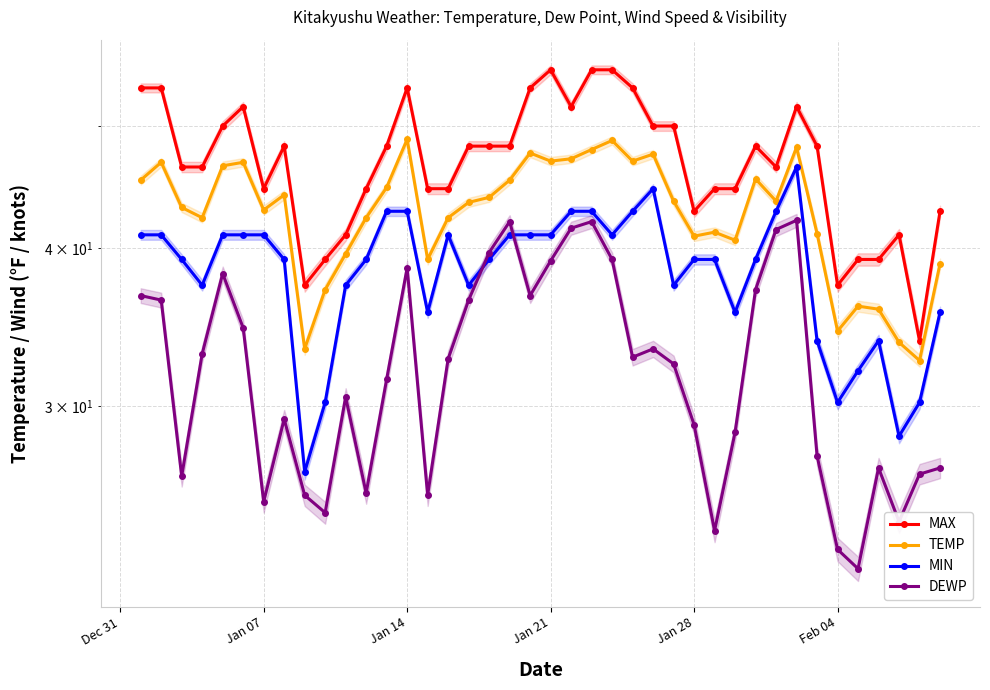

Reading left to right, what are all the values shown in this chart?

MAX: 53.6	53.6	46.4	46.4	50.0	51.8	44.6	48.2	37.4	39.2	41.0	44.6	48.2	53.6	44.6	44.6	48.2	48.2	48.2	53.6	55.4	51.8	55.4	55.4	53.6	50.0	50.0	42.8	44.6	44.6	48.2	46.4	51.8	48.2	37.4	39.2	39.2	41.0	33.8	42.8
TEMP: 45.3	46.8	43.1	42.3	46.5	46.8	42.9	44.1	33.3	37.1	39.6	42.3	44.7	48.8	39.2	42.3	43.5	43.9	45.3	47.6	46.9	47.1	47.9	48.7	46.9	47.5	43.6	40.9	41.2	40.6	45.4	43.6	48.1	41.1	34.4	36.0	35.8	33.7	32.6	38.9
MIN: 41.0	41.0	39.2	37.4	41.0	41.0	41.0	39.2	26.6	30.2	37.4	39.2	42.8	42.8	35.6	41.0	37.4	39.2	41.0	41.0	41.0	42.8	42.8	41.0	42.8	44.6	37.4	39.2	39.2	35.6	39.2	42.8	46.4	33.8	30.2	32.0	33.8	28.4	30.2	35.6
DEWP: 36.7	36.4	26.4	33.0	38.2	34.6	25.2	29.3	25.5	24.7	30.5	25.6	31.5	38.6	25.5	32.7	36.4	39.7	42.0	36.7	39.1	41.5	42.0	39.2	32.8	33.3	32.4	29.0	23.9	28.6	37.1	41.4	42.1	27.4	23.1	22.3	26.8	24.3	26.5	26.8